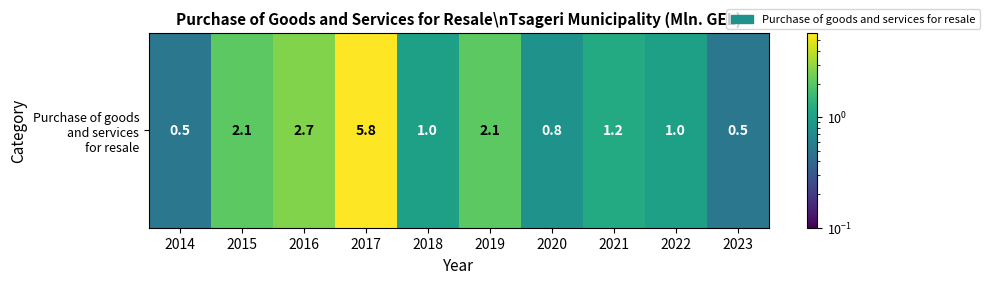

Reading left to right, list all the values displayed in this chart.

0.5	2.1	2.7	5.8	1.0	2.1	0.8	1.2	1.0	0.5